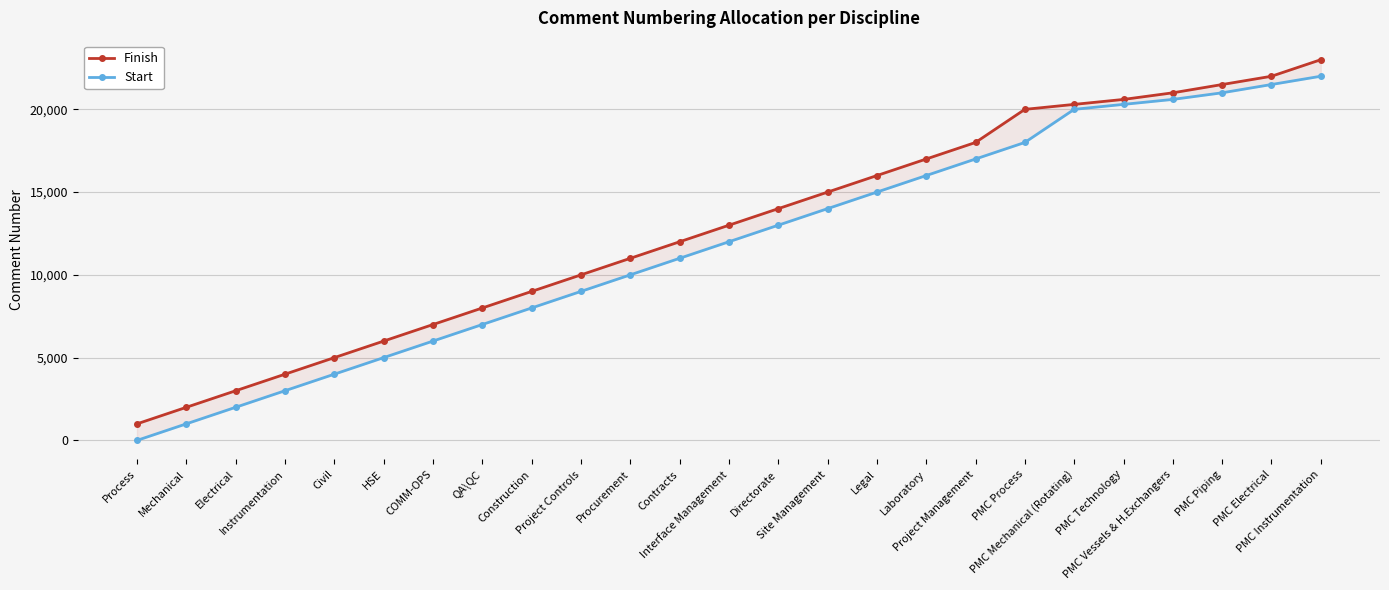

What is the label of the 6th point from the right?

PMC Mechanical (Rotating)